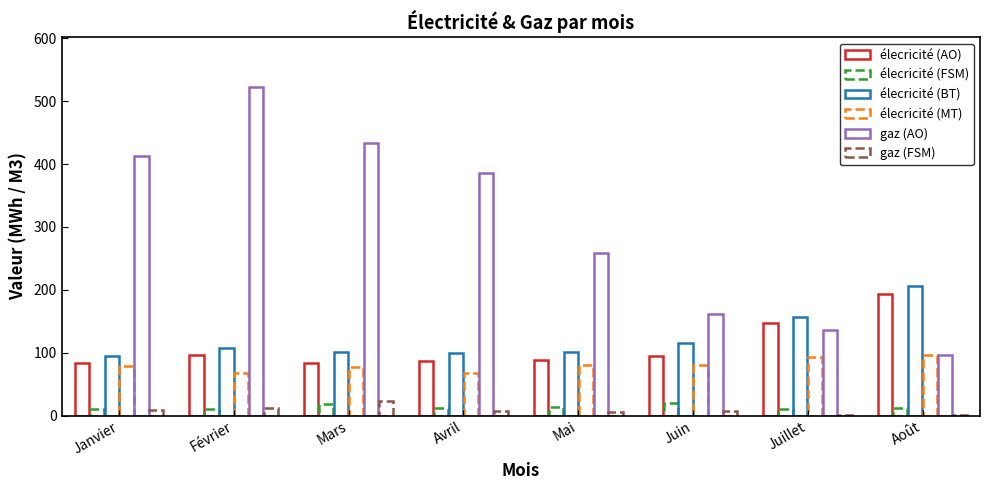

Which series has the largest total across all categories?

gaz (AO)